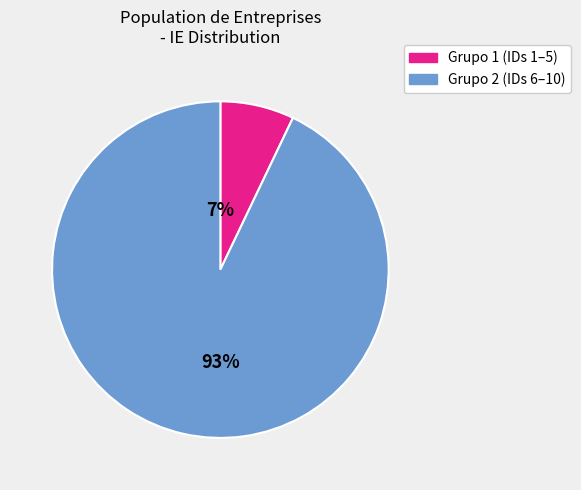

To the nearest percent, what is the difference between the largest and smallest slice percentages?

86%